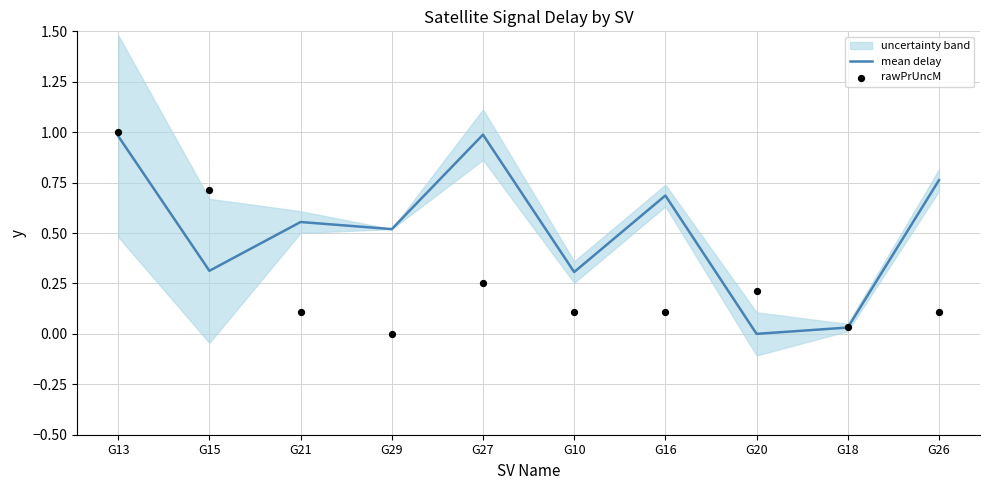

Which series contains the lowest Y value?

mean delay